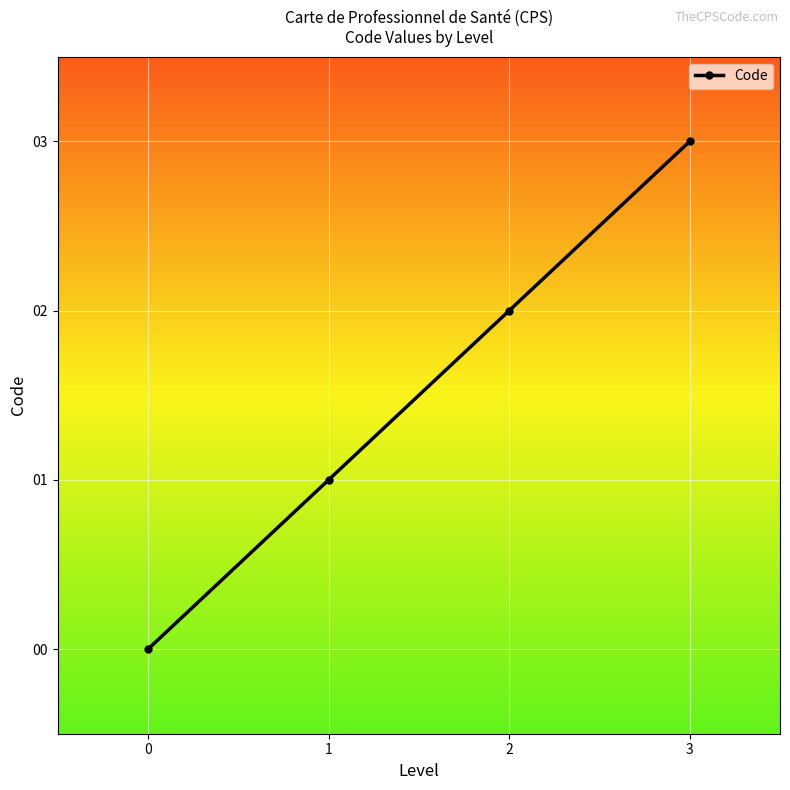

True or false: the data shows -2 at 0.

False